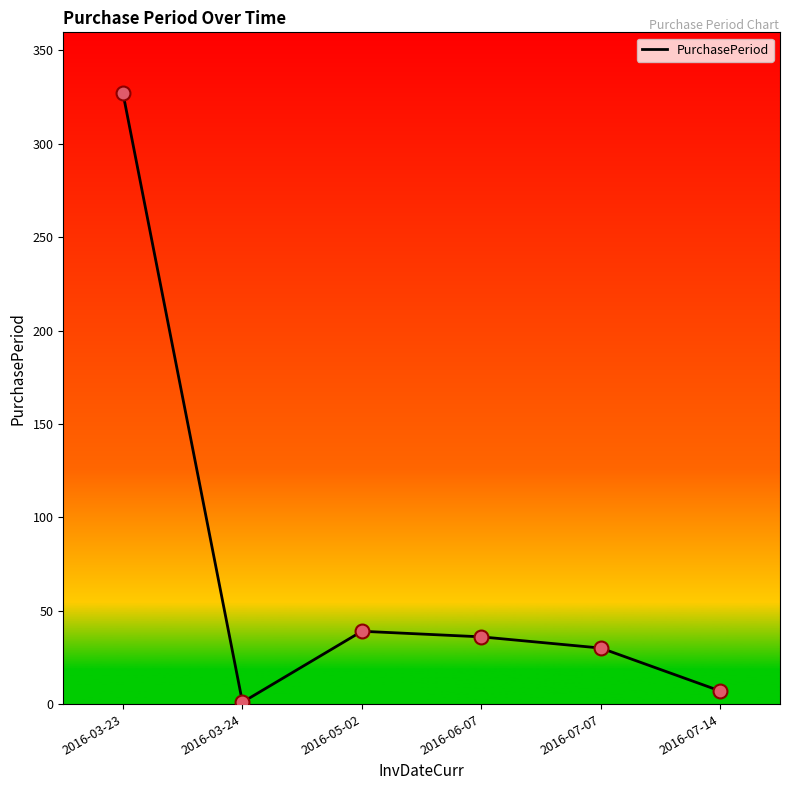

What is the change in value from 2016-07-07 to 2016-07-14?

-23